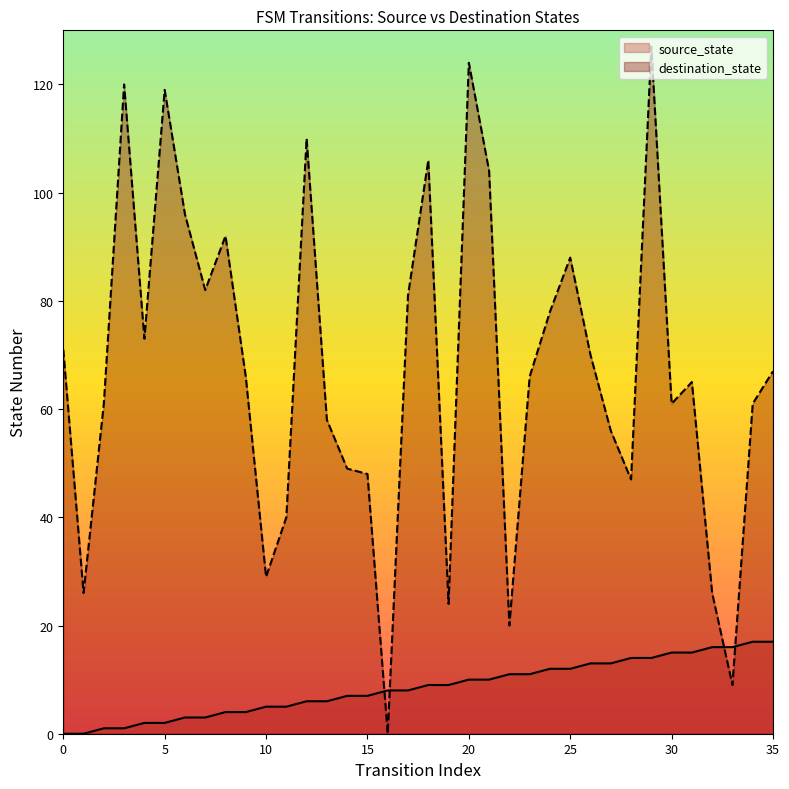

Which series changed the most between 15 and 30?

destination_state